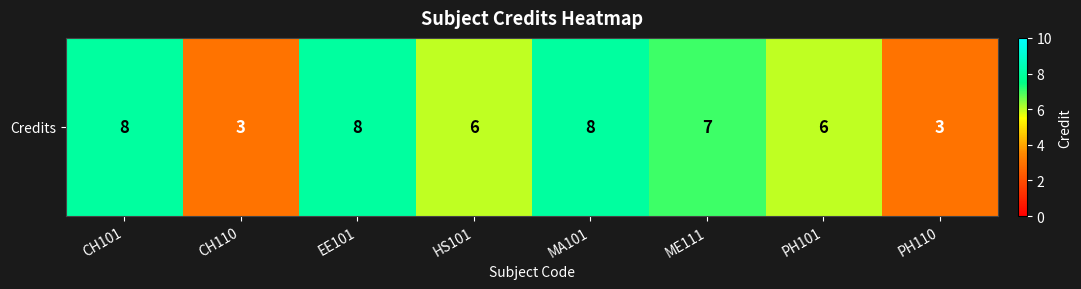

Reading left to right, list all the values displayed in this chart.

CH101=8	CH110=3	EE101=8	HS101=6	MA101=8	ME111=7	PH101=6	PH110=3